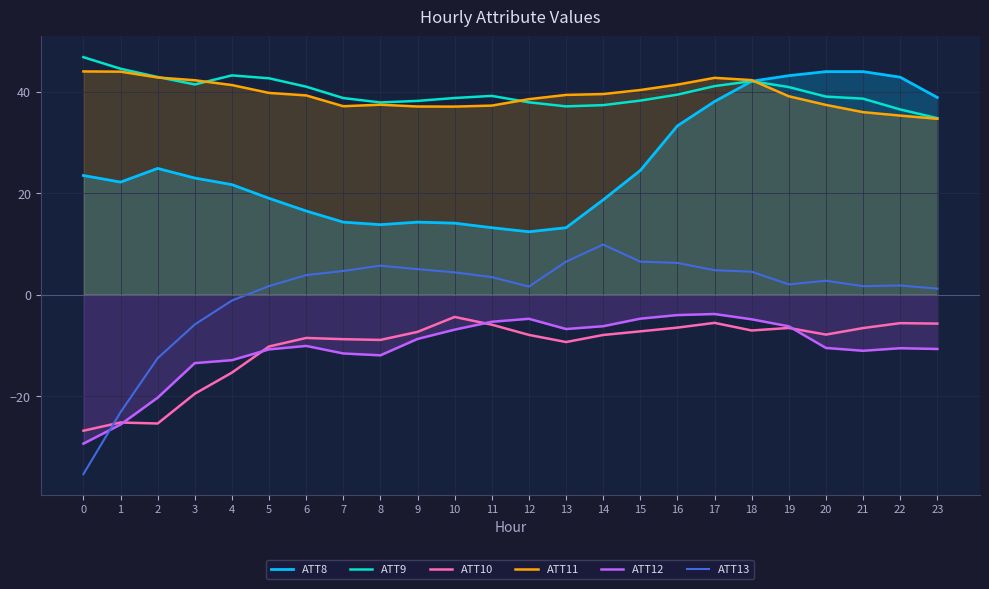

The ATT13 series shows 3.5 at 11. True or false?

True